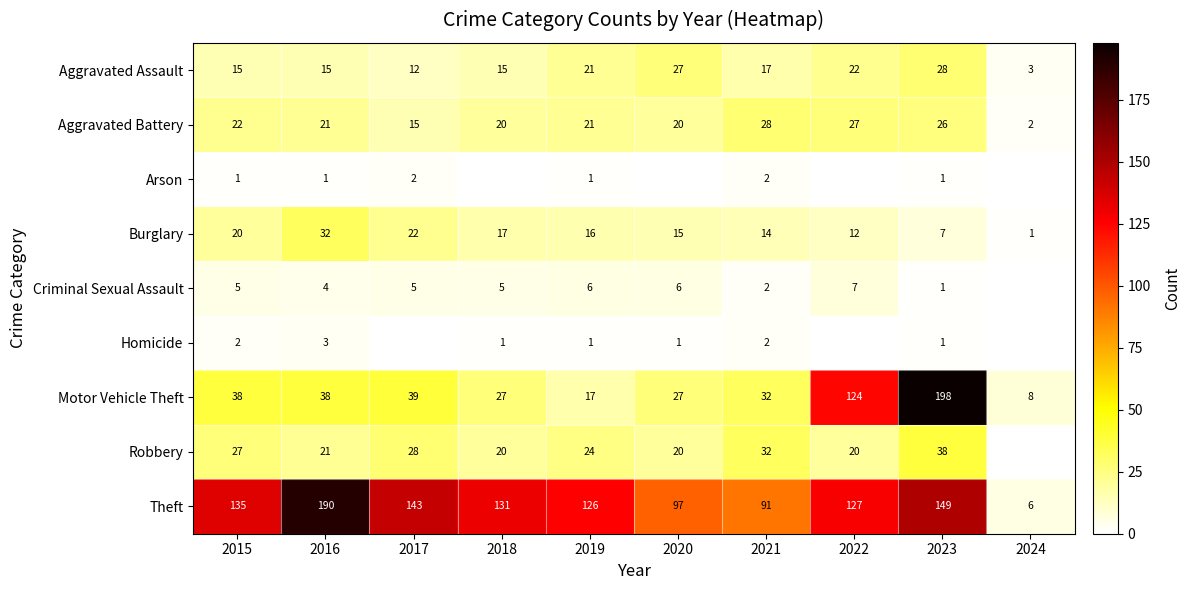

Between 2019 and 2023, which series saw the biggest shift?

Motor Vehicle Theft